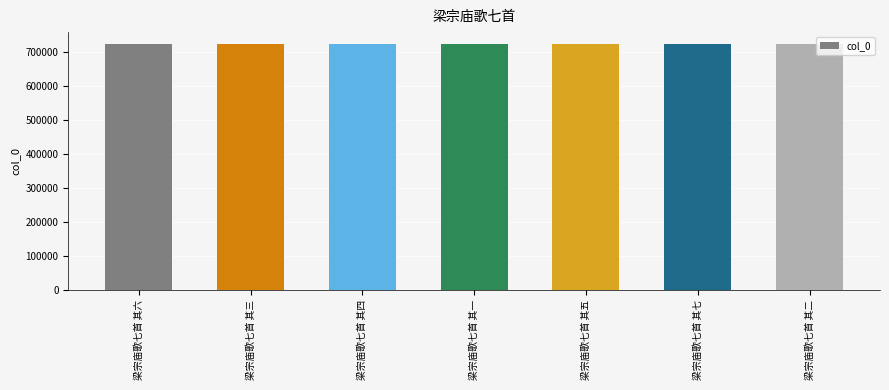

What is the value of the 4th bar from the left?

723307